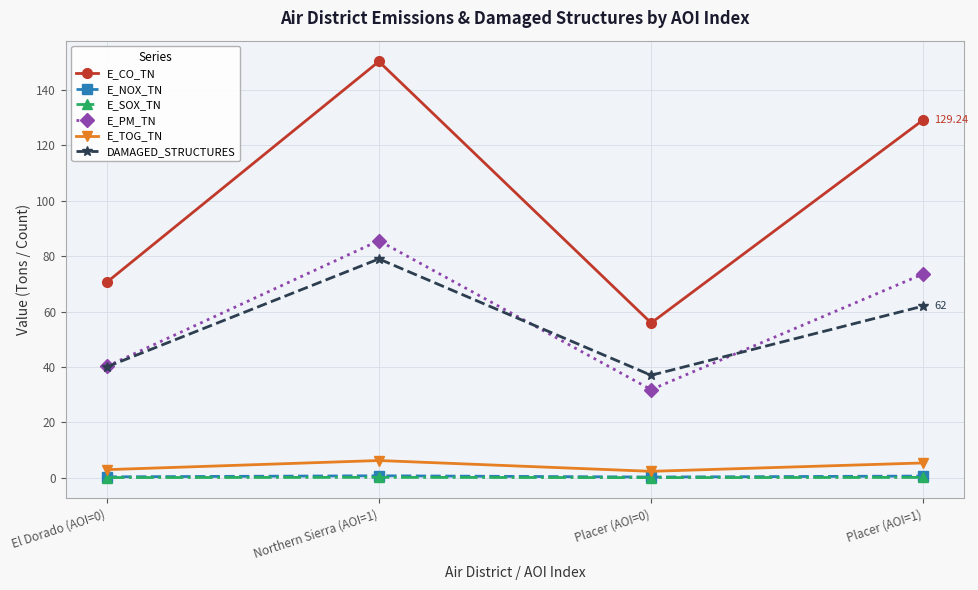

Is the value of E_CO_TN at El Dorado (AOI=0) greater than the value of E_SOX_TN at Placer (AOI=0)?

Yes